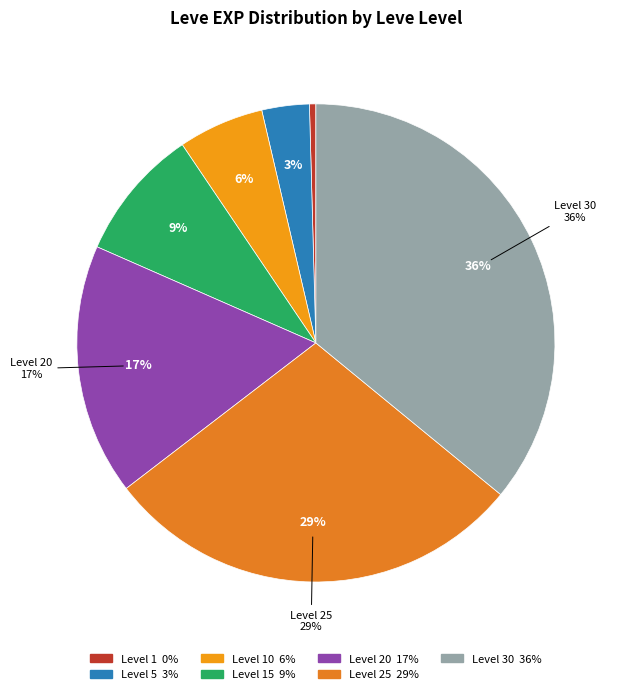

To the nearest percent, what is the average slice percentage?

14%